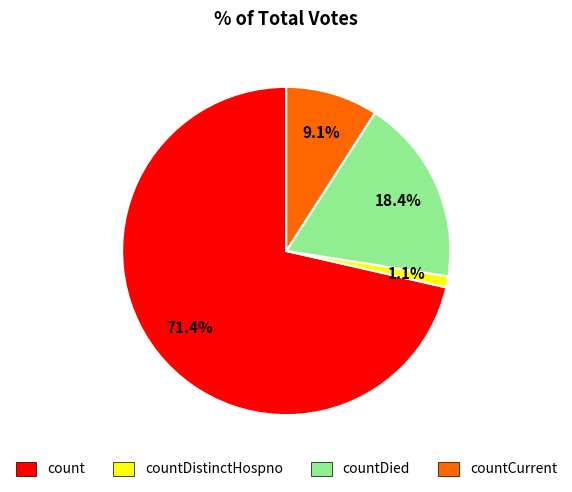

What is the smallest slice in the pie chart?

countDistinctHospno